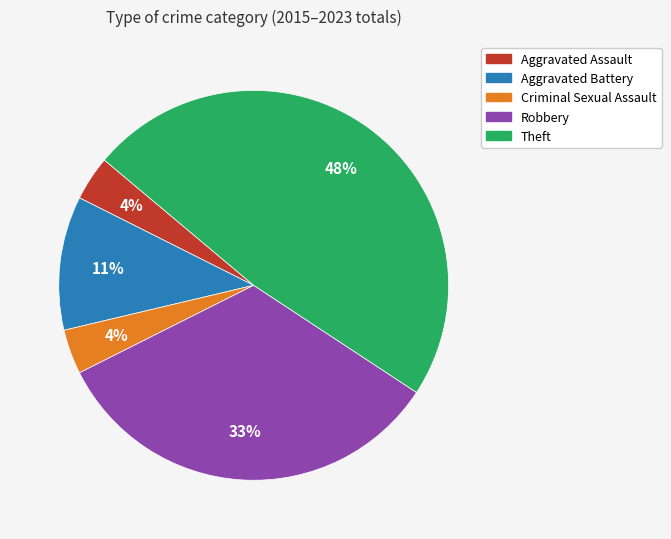

Between Theft and Aggravated Assault, which is larger?

Theft